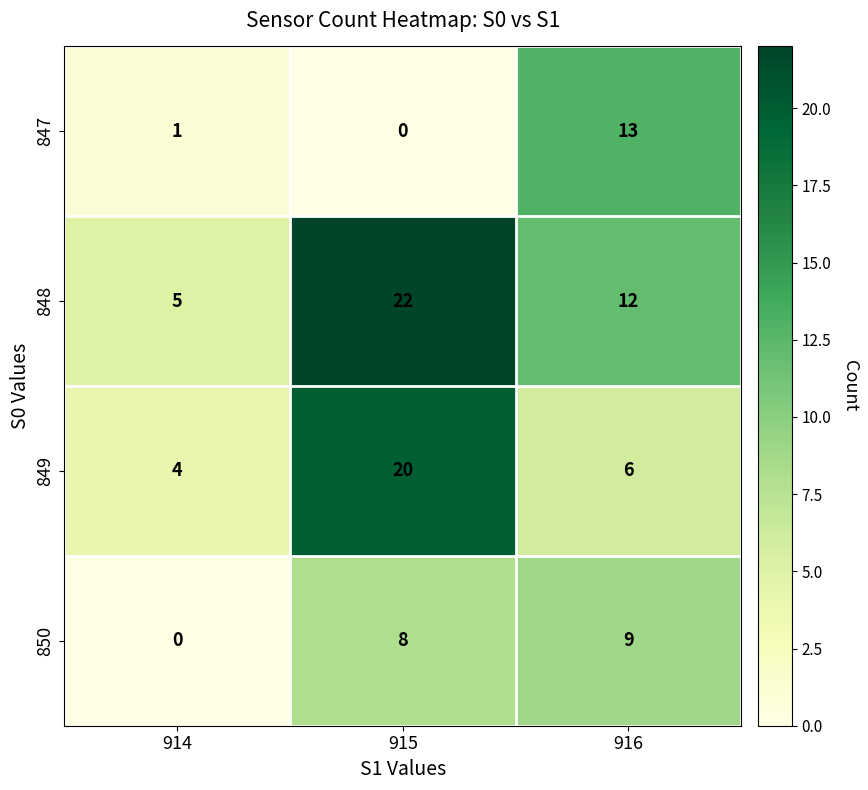

Count the number of categories in the chart.

3